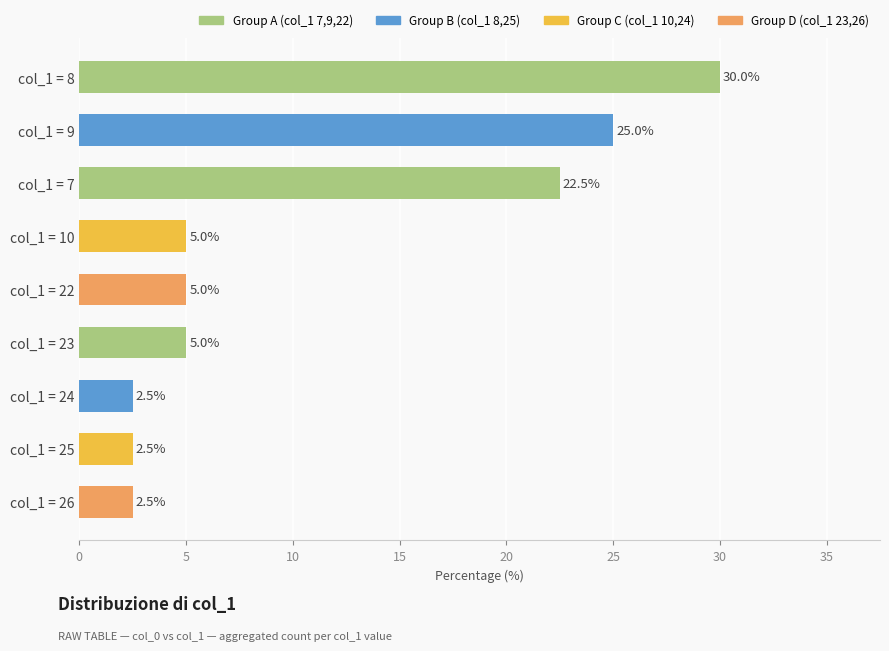

Which label corresponds to the largest value in the chart?

col_1 = 8